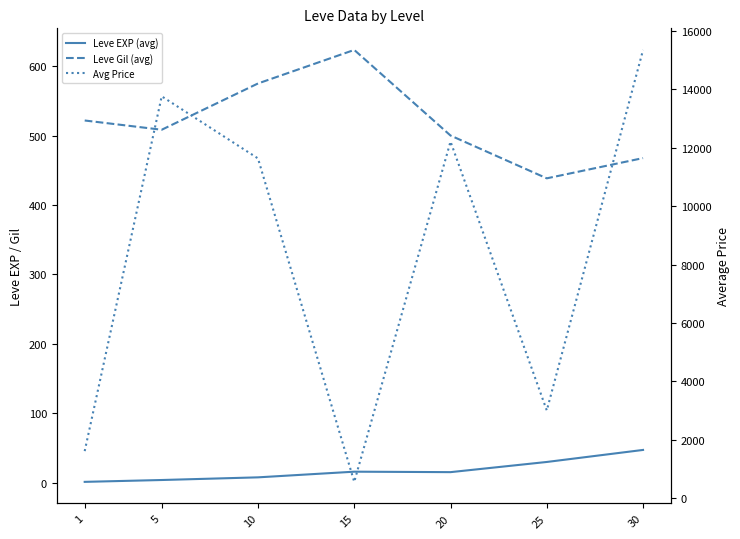

The Leve EXP (avg) series shows 29.7 at 25. True or false?

True